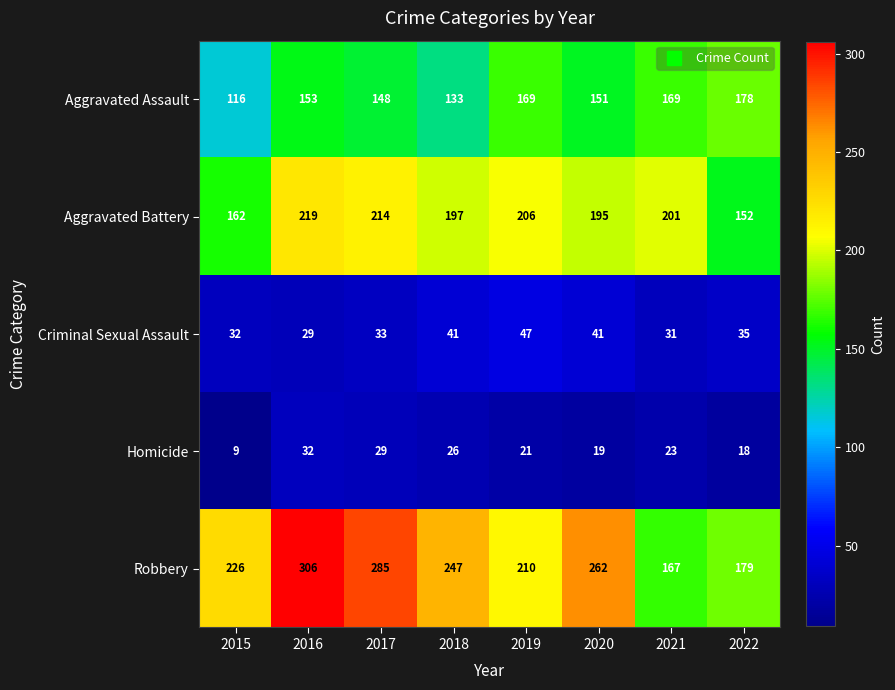

Is it true that Aggravated Battery equals 307 at 2021?

False